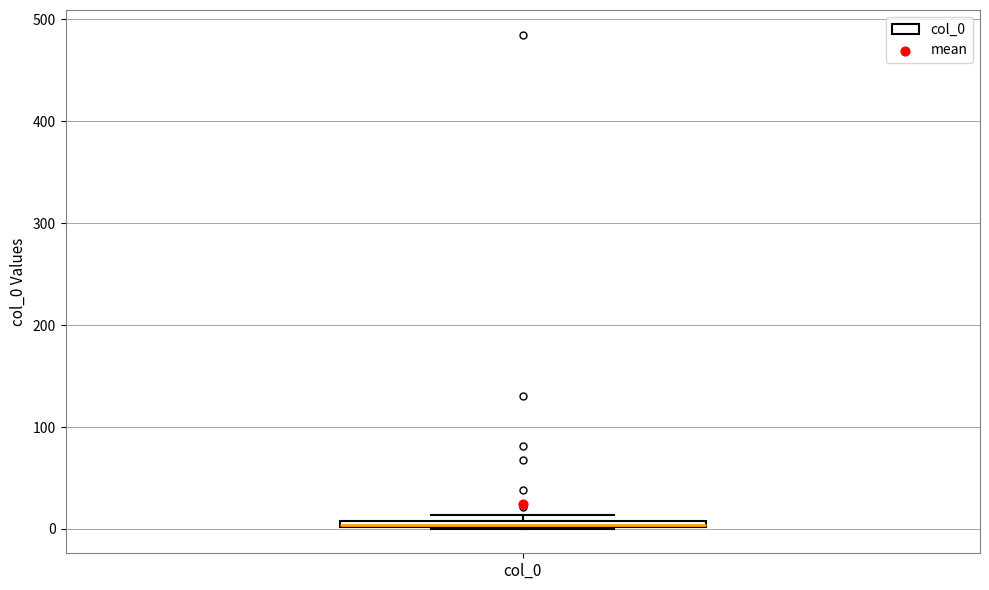

Where is the lower edge of the box for col_0 on the y-axis? The values are not printed on the chart, so give them approximately, as read against the axis.

0